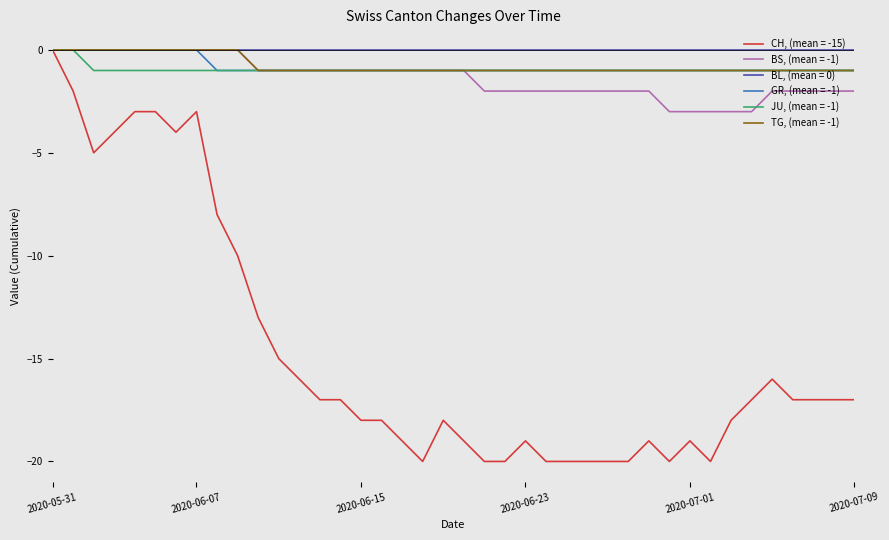

What is the minimum value shown in the chart?

-20